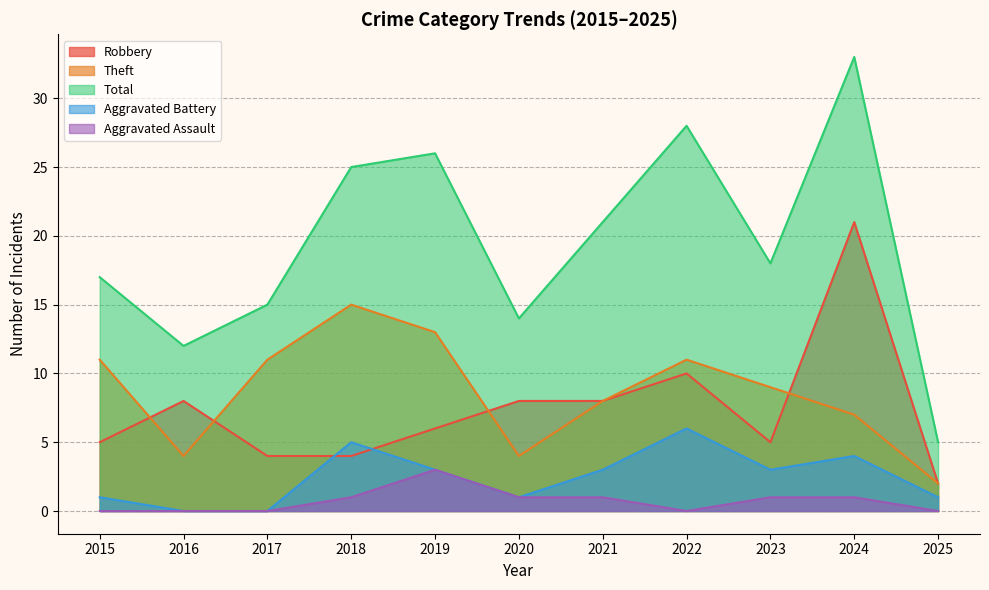

At which category is the sum across all series the highest?

2024